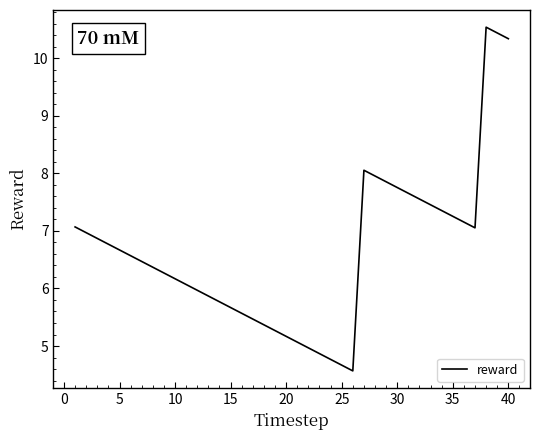

What is the smallest value displayed?

4.6